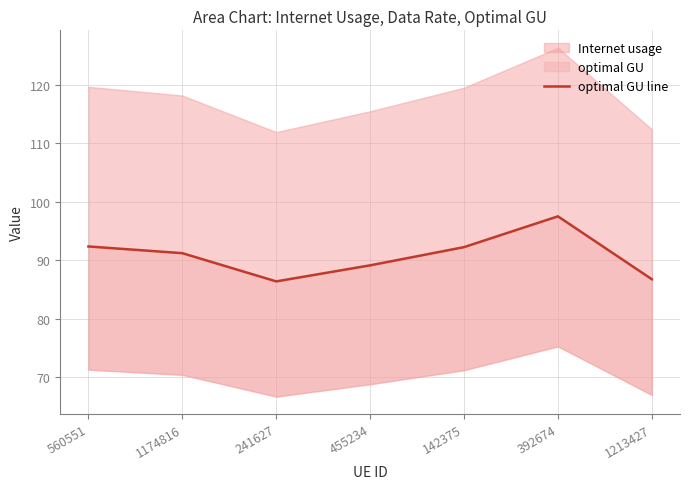

What is the label of the 2nd point from the left?

1174816